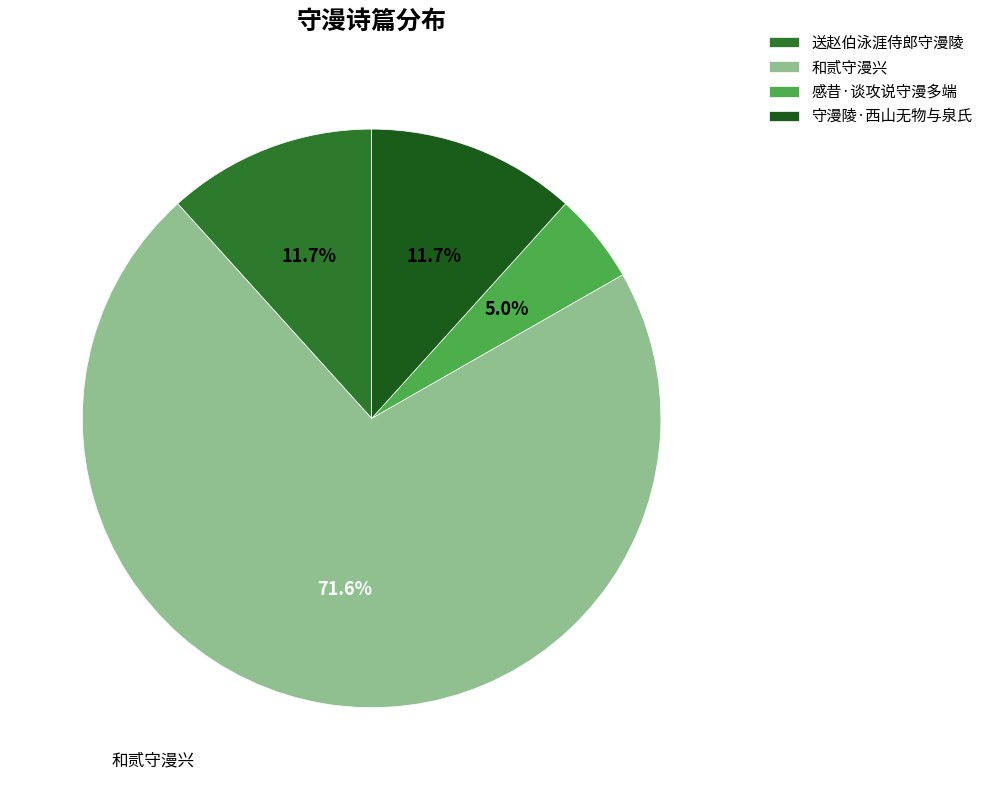

Is there a majority slice in this chart?

Yes